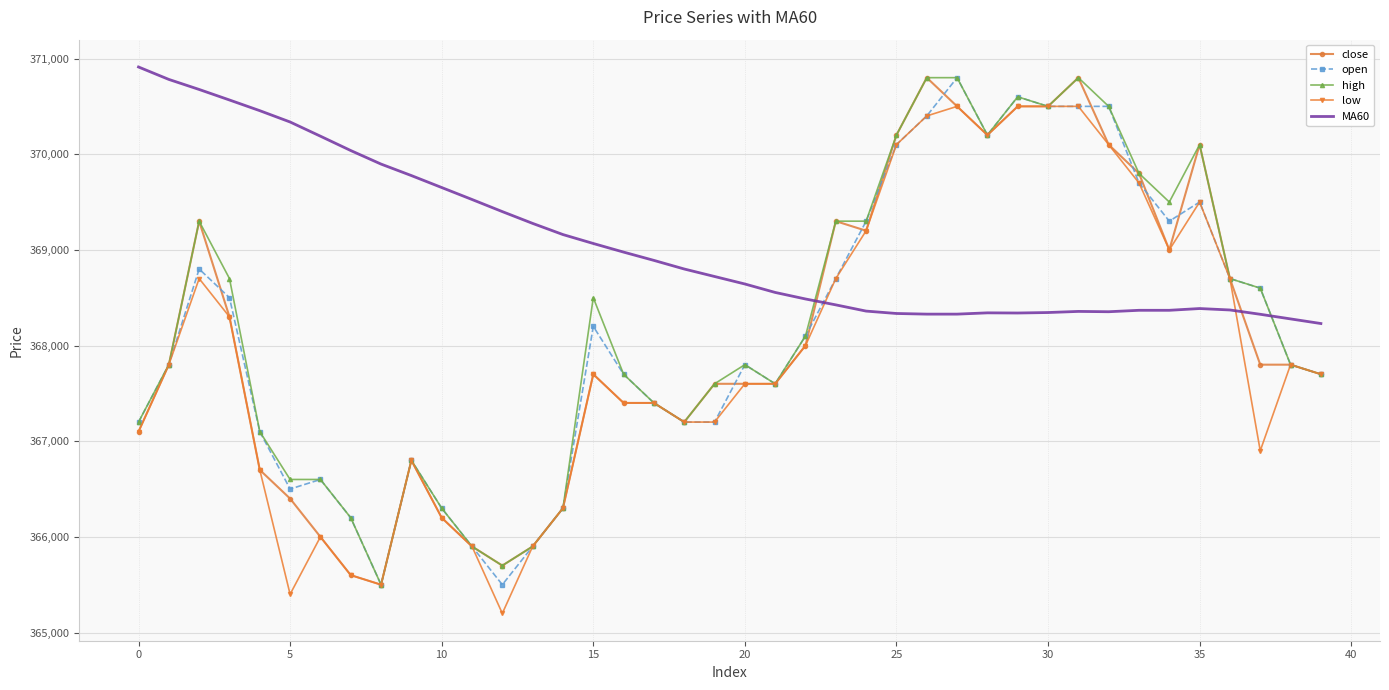

What is the minimum value for close?

365500.0